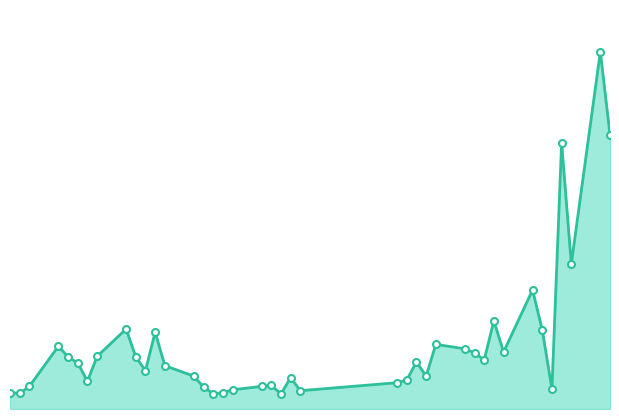

Is this an area chart (filled region under the line)?

Yes